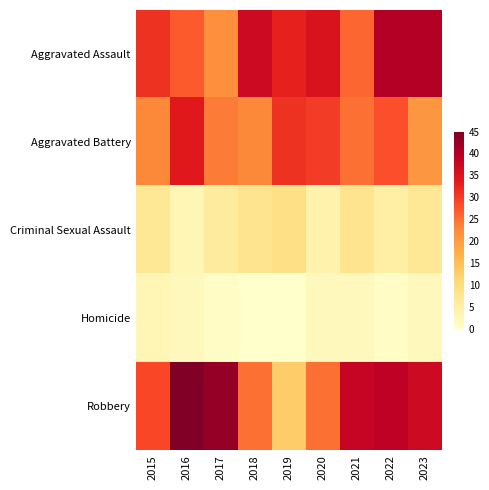

What is the difference between the highest and lowest values at 2021?

36